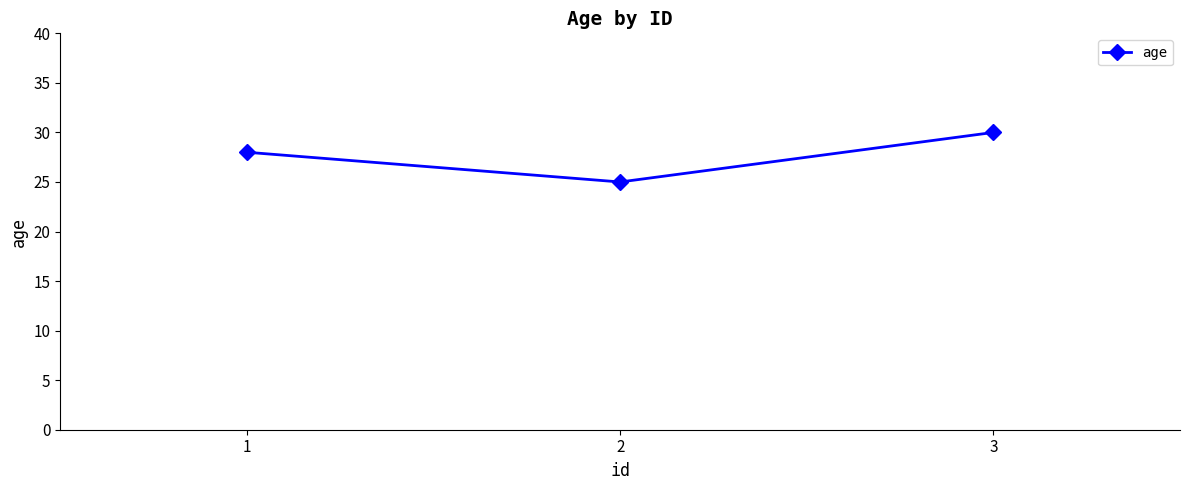

What is the average value?

28